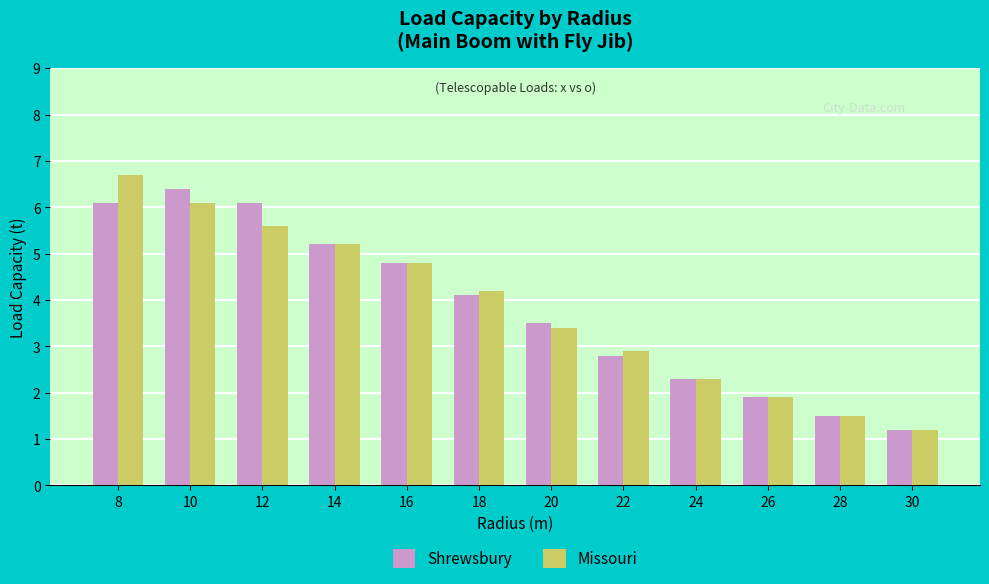

Which series has the widest spread of values?

Missouri